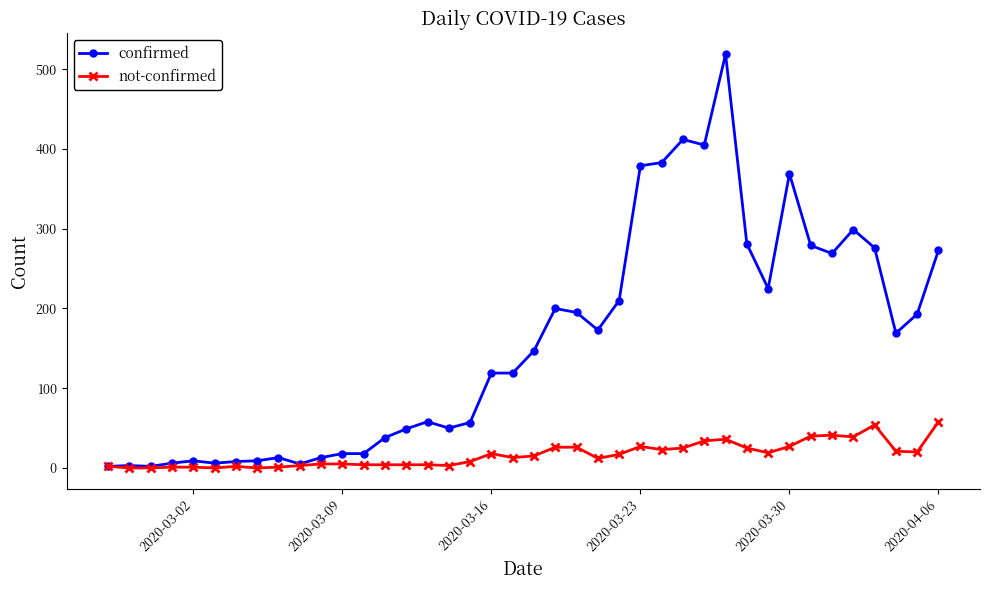

Which series has the largest total across all categories?

confirmed